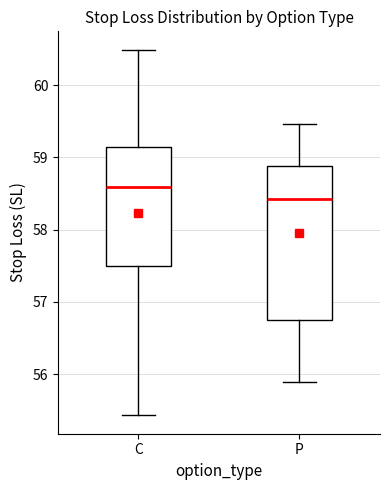

Comparing the boxes themselves (not the whiskers), which one is the tallest?

P